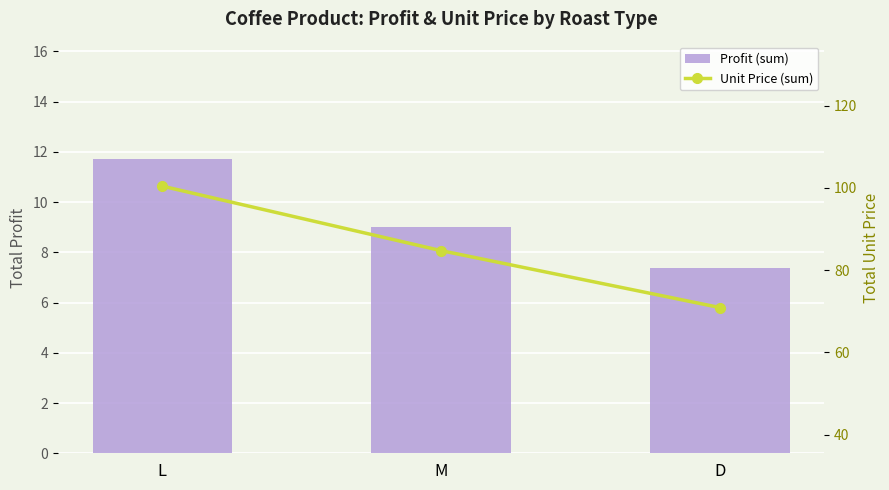

What position from the right is D?

1